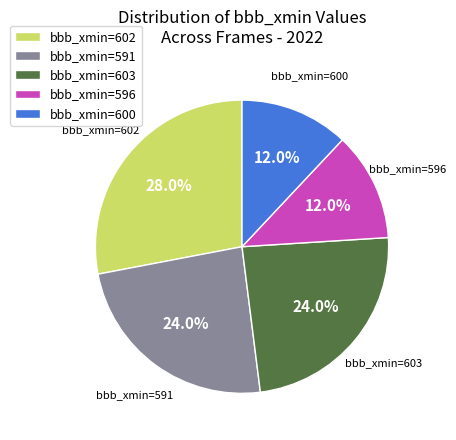

Which has a higher value, bbb_xmin=602 or bbb_xmin=603?

bbb_xmin=602